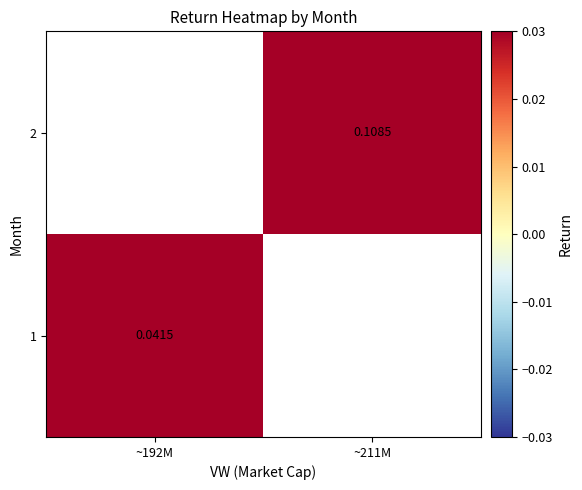

What is the maximum value shown in the chart?

0.1